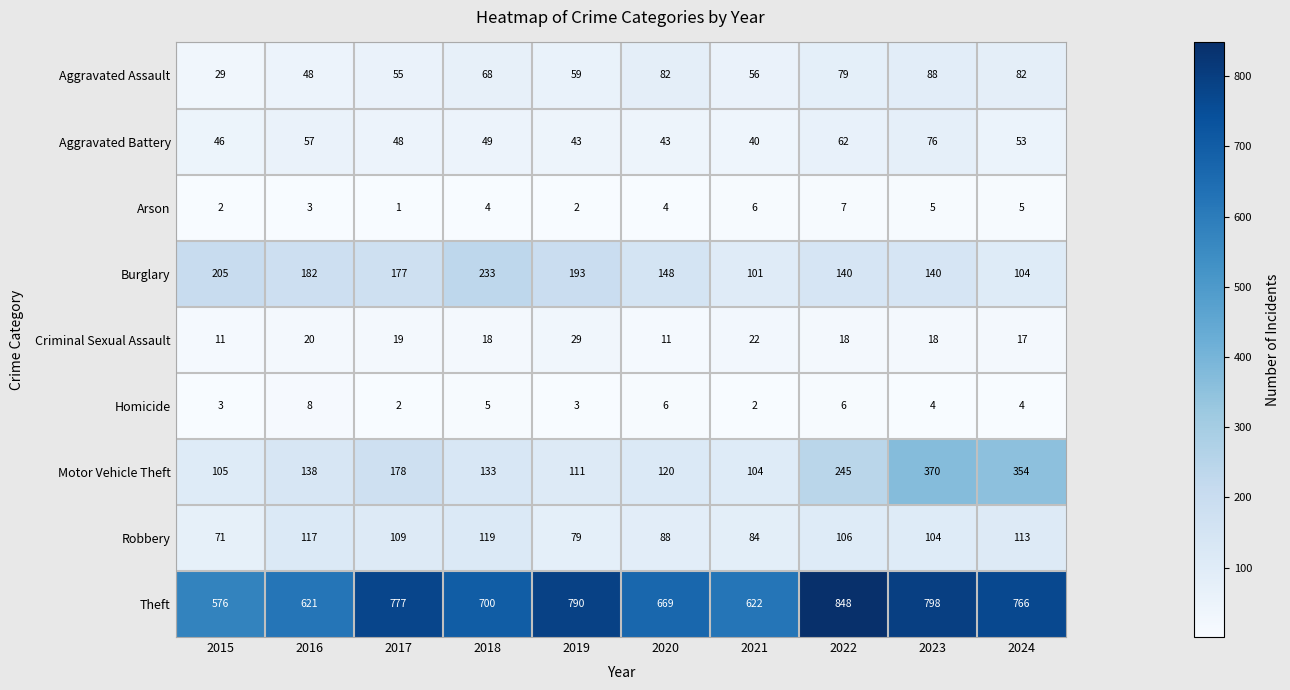

At which label does Burglary first exceed 177?

2015